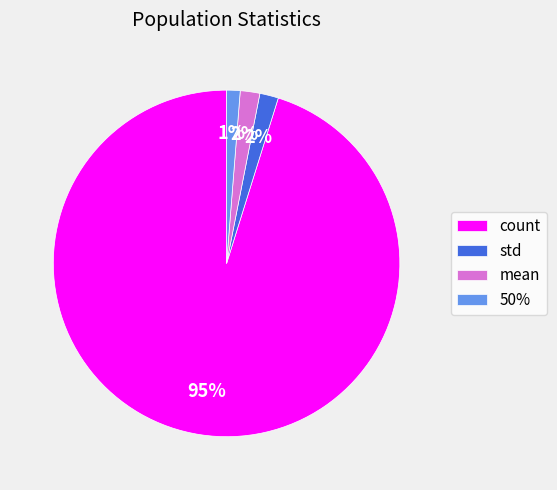

What is the largest slice in the pie chart?

count